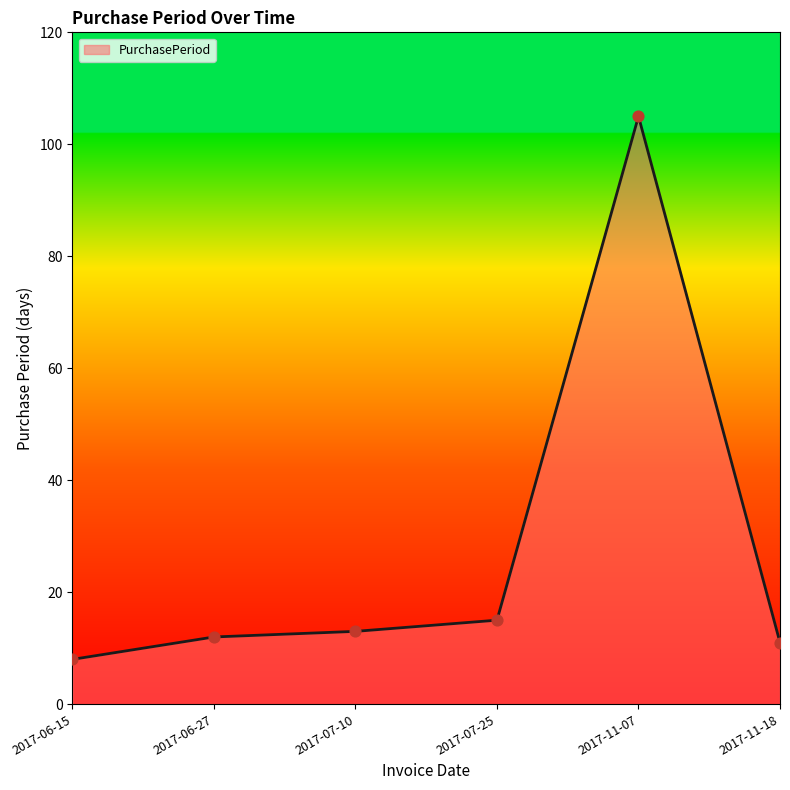

Which has a higher value, 2017-11-07 or 2017-06-27?

2017-11-07